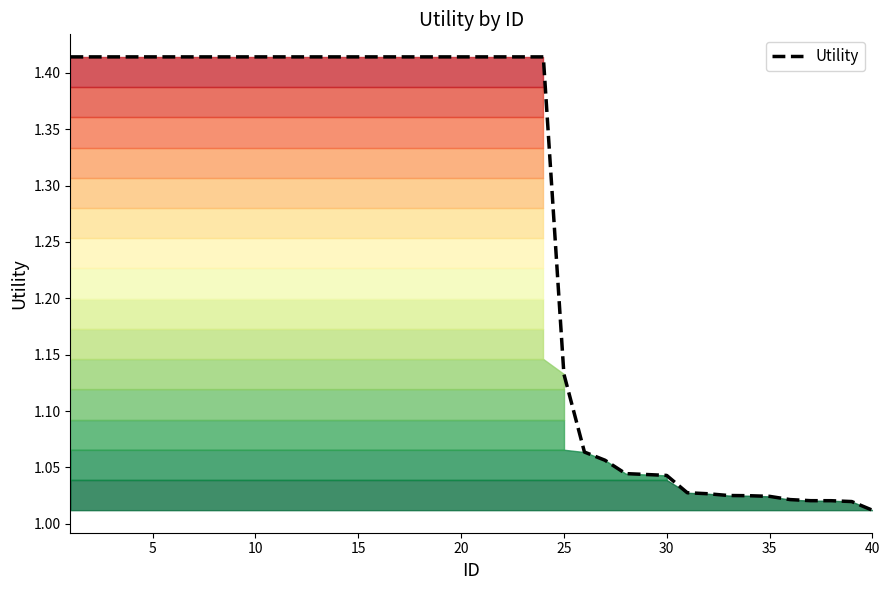

Does the chart have visible grid lines?

No